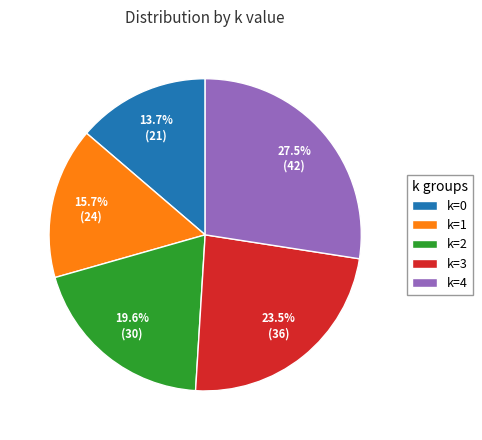

What is the largest slice in the pie chart?

k=4